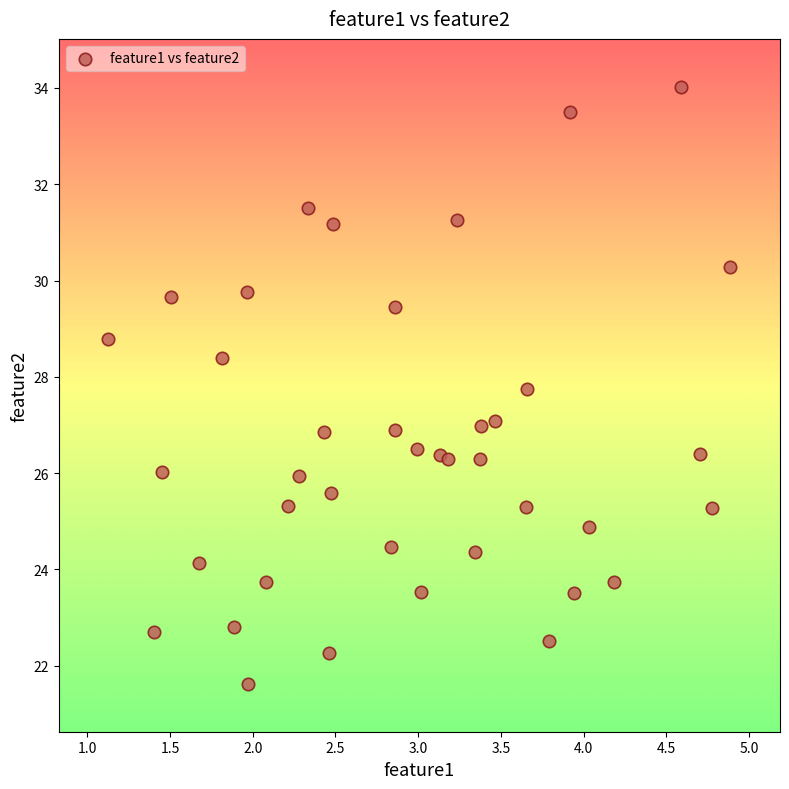

What is the range of Y values (max minus min)?

12.4